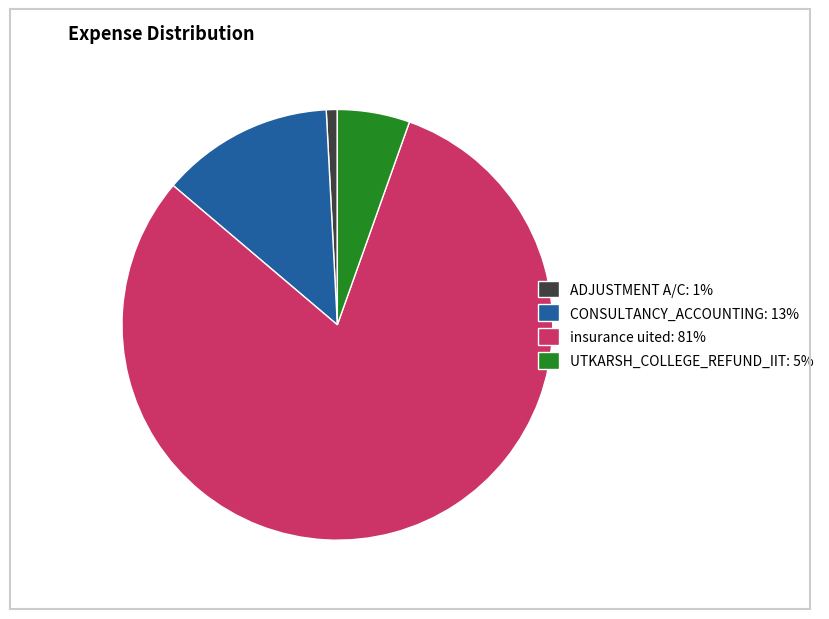

Is CONSULTANCY_ACCOUNTING: 13% the majority of the pie?

No